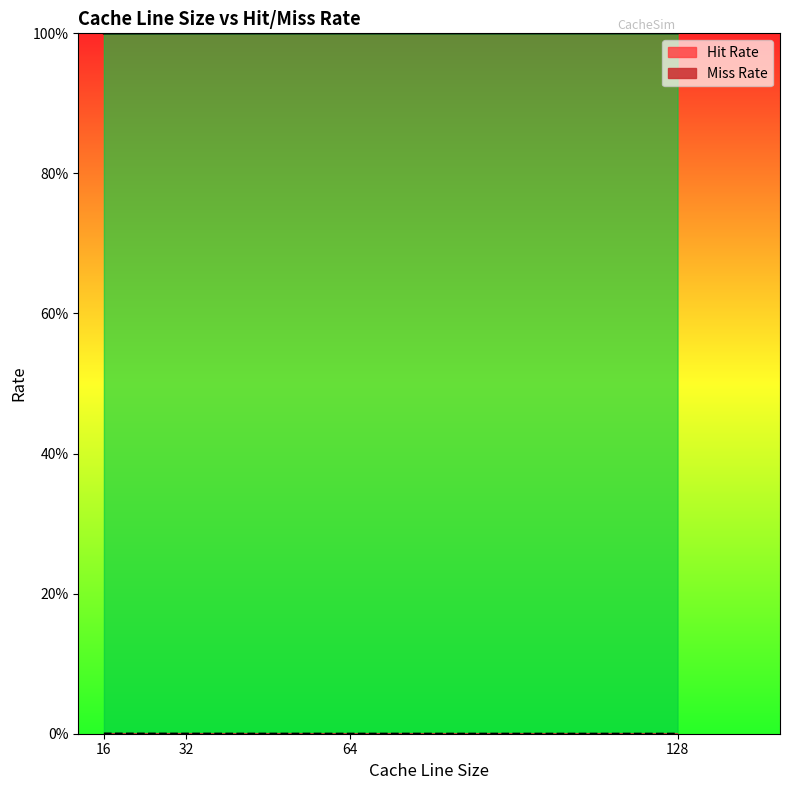

Is it true that Hit Rate equals 0.2 at 32?

False